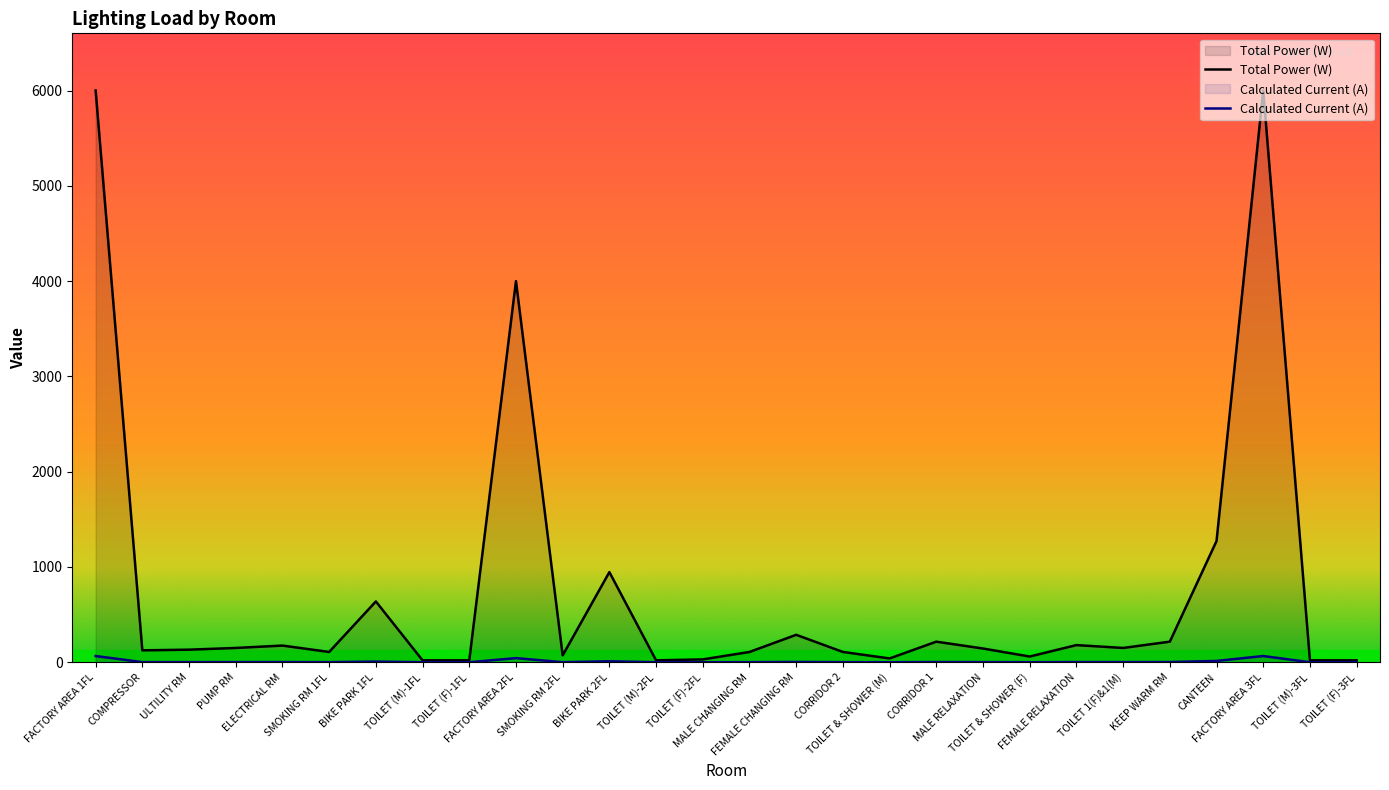

What is the average value of the Calculated Current (A) series?

8.3